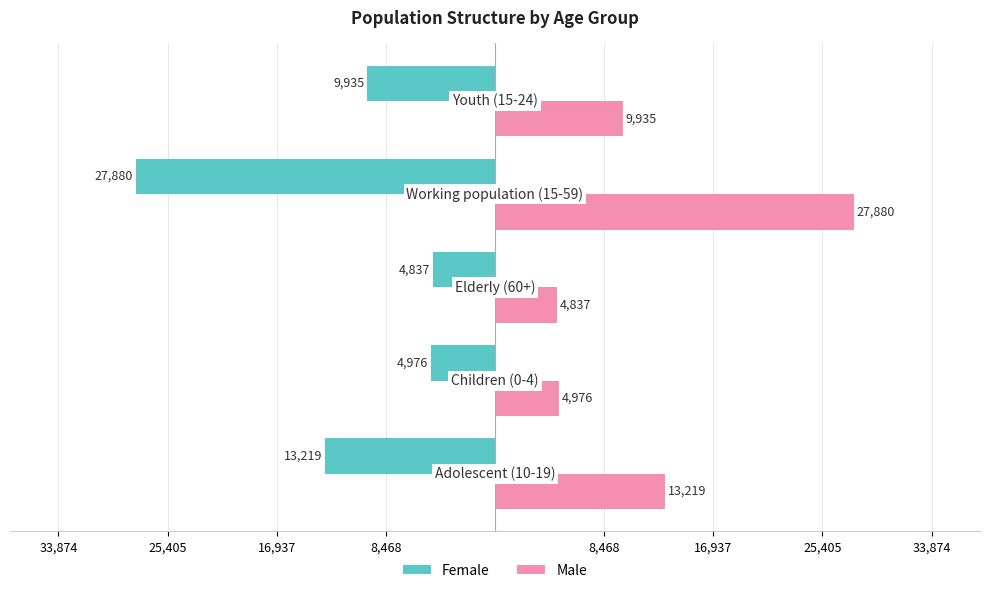

What are all the series names shown in the legend?

Female, Male